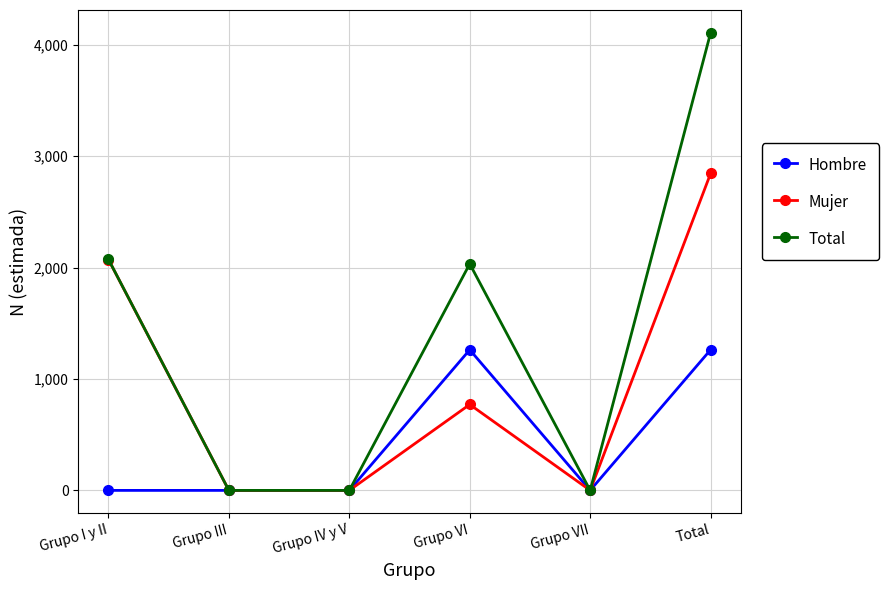

What position from the right is Grupo III?

5